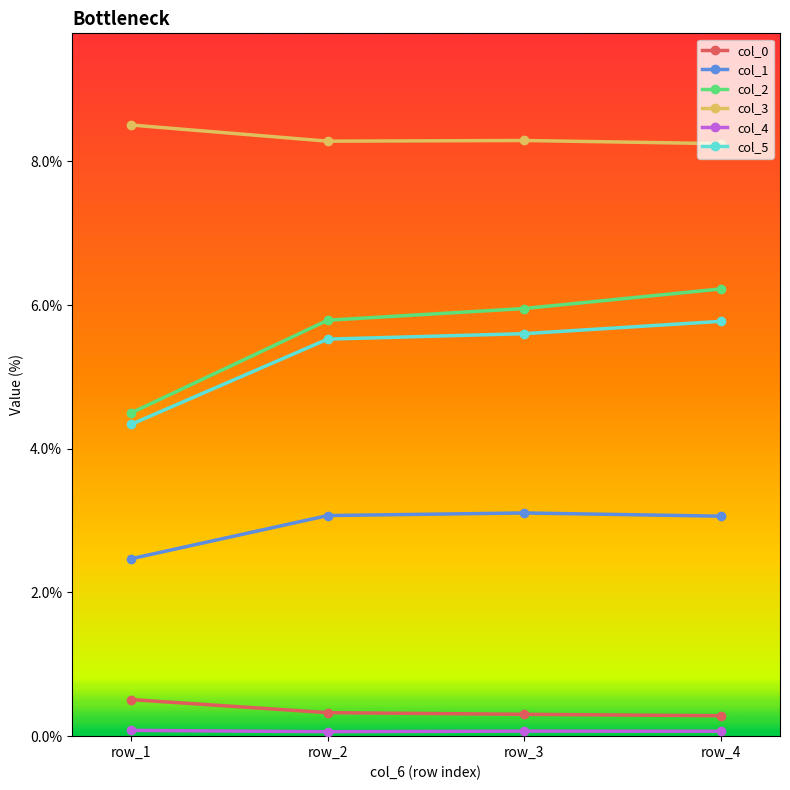

True or false: col_1 and col_2 intersect in this chart.

False